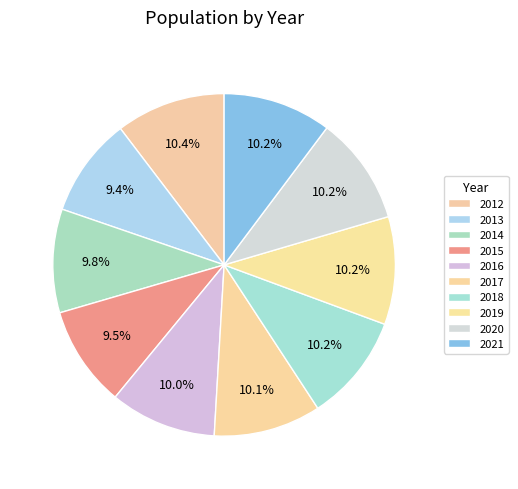

Is there any slice that represents more than half of the pie?

No